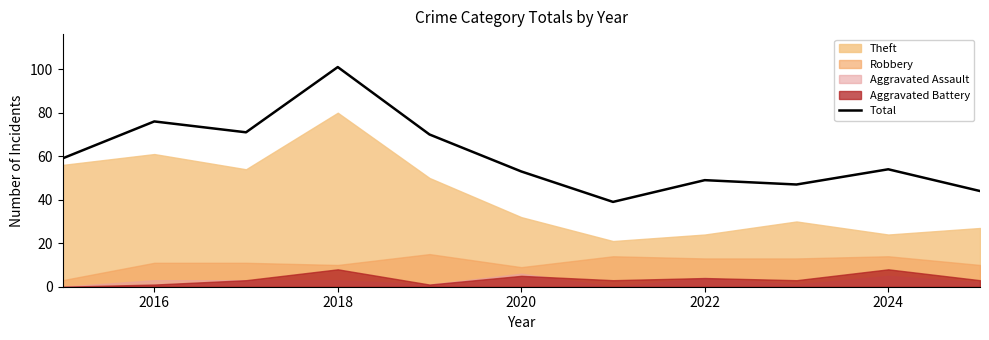

What is the highest value of the Total series?

101